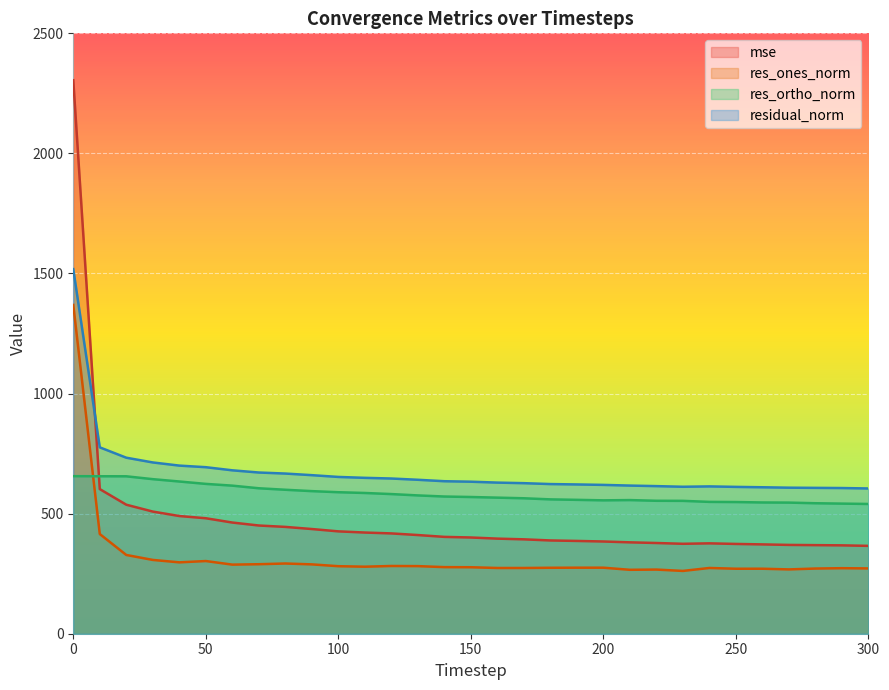

What is the value of the residual_norm point at the 1st from the left?

1518.2